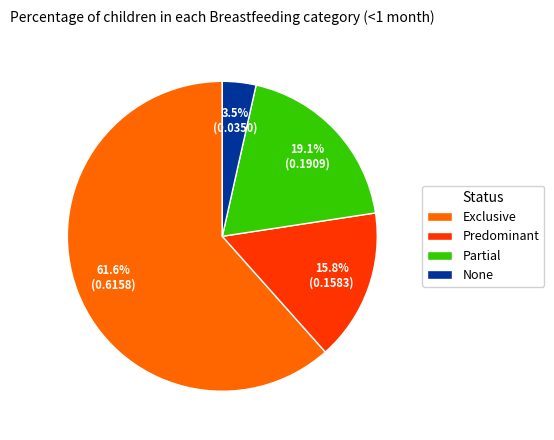

To the nearest percent, what percentage of the pie is Partial?

19%